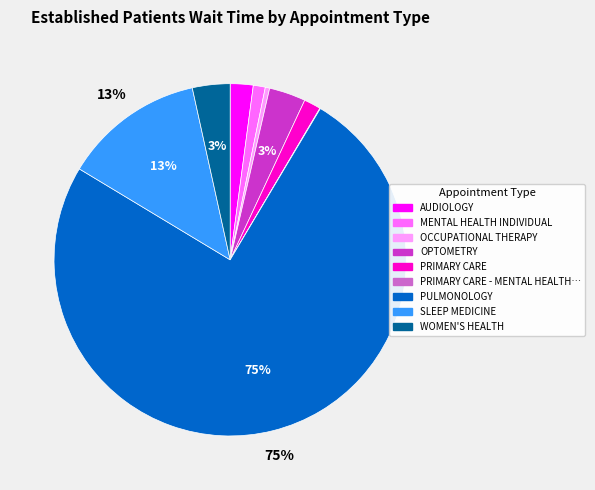

To the nearest percent, what is the average slice percentage?

11%